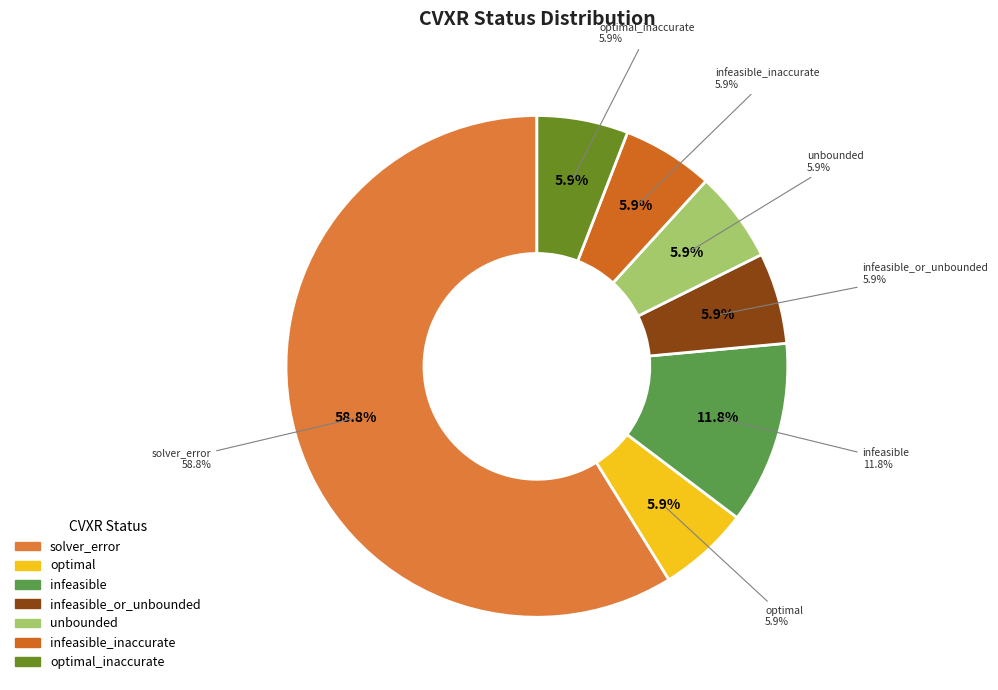

Is it true that optimal is 6% of the pie?

True